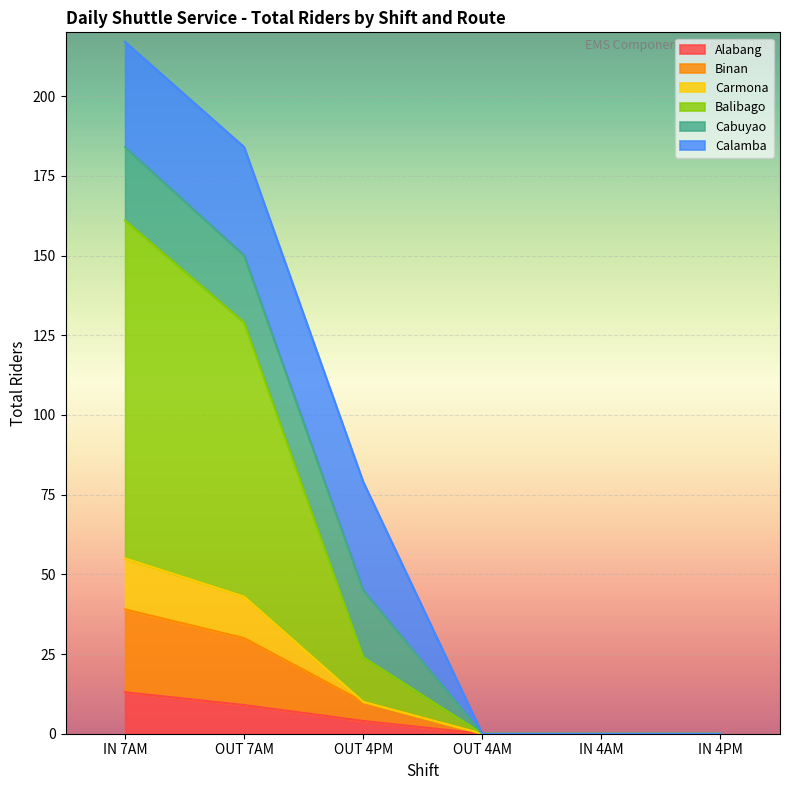

What are all the series names shown in the legend?

Alabang, Binan, Carmona, Balibago, Cabuyao, Calamba